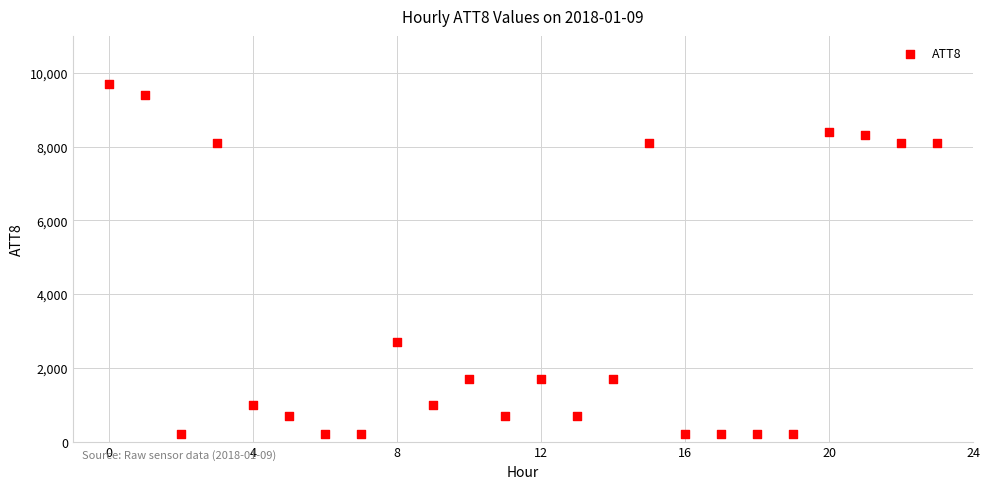

What is the range of Y values (max minus min)?

9500